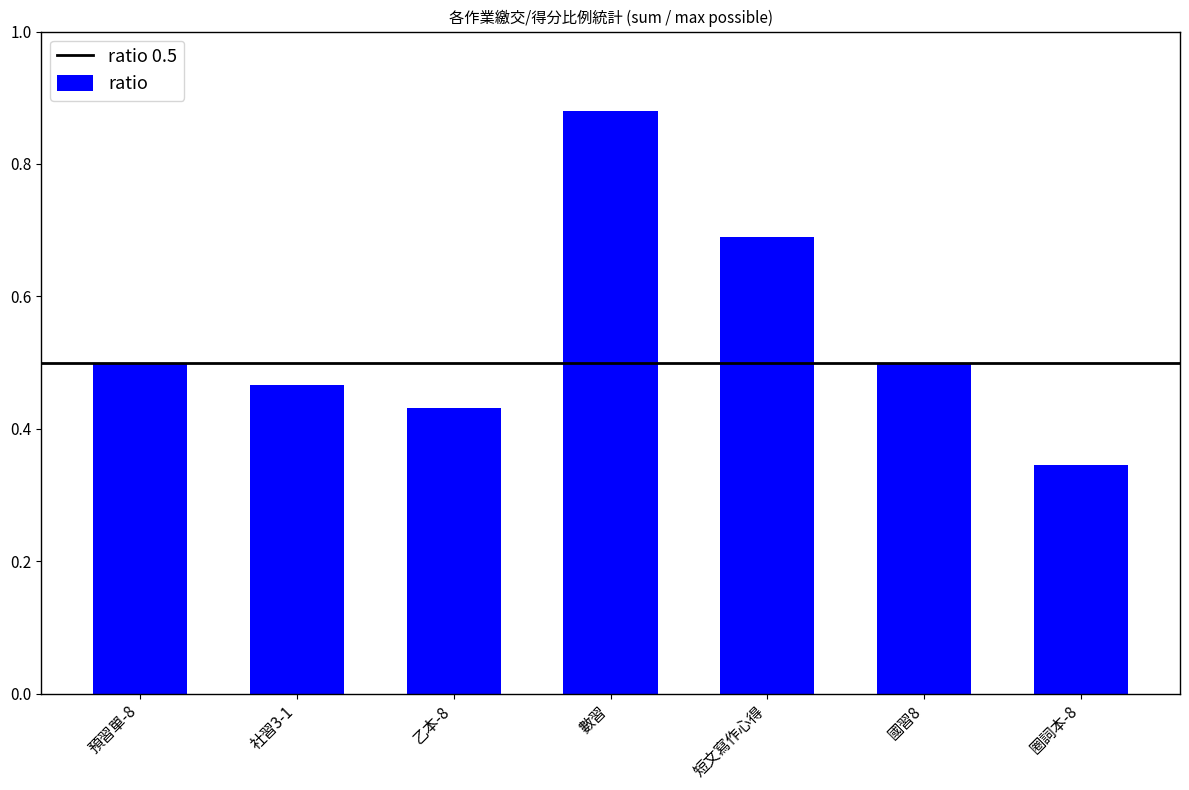

The chart shows a value of 0.8 at 國習8. True or false?

False